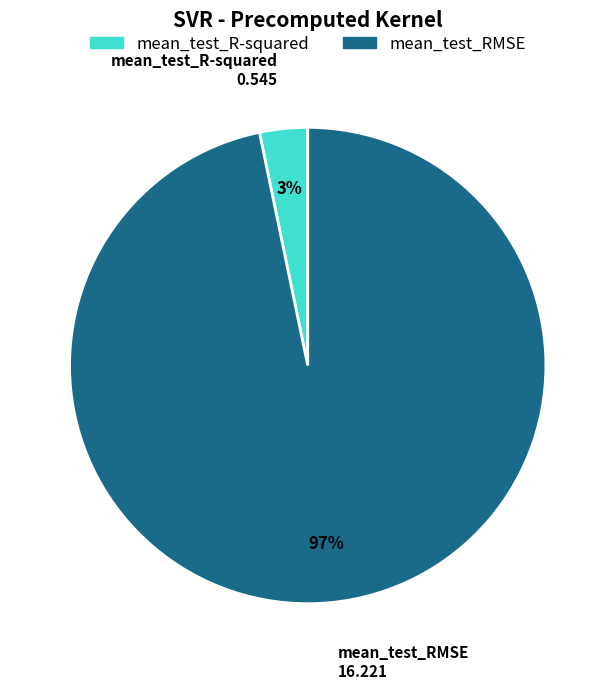

To the nearest percent, what portion does mean_test_R-squared represent?

3%